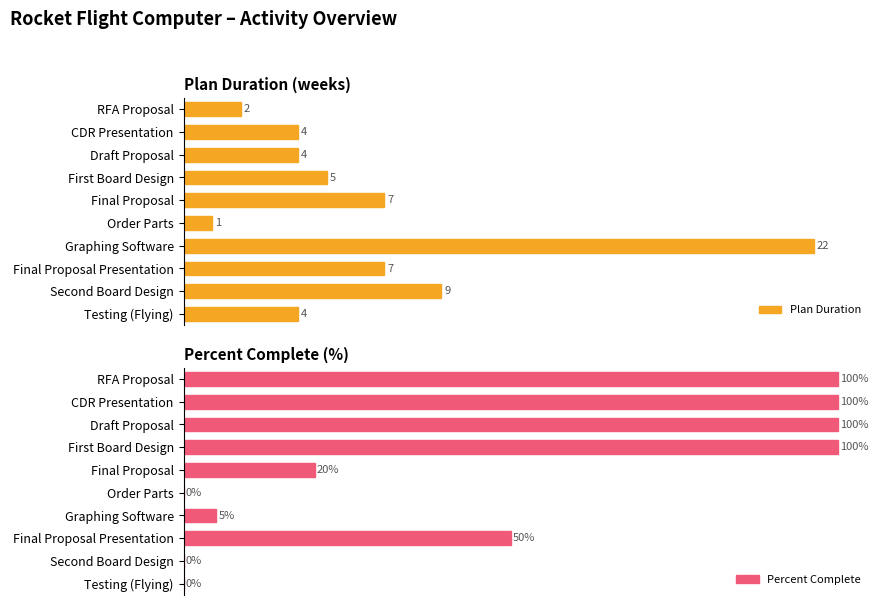

What are all the series names shown in the legend?

Plan Duration, Percent Complete